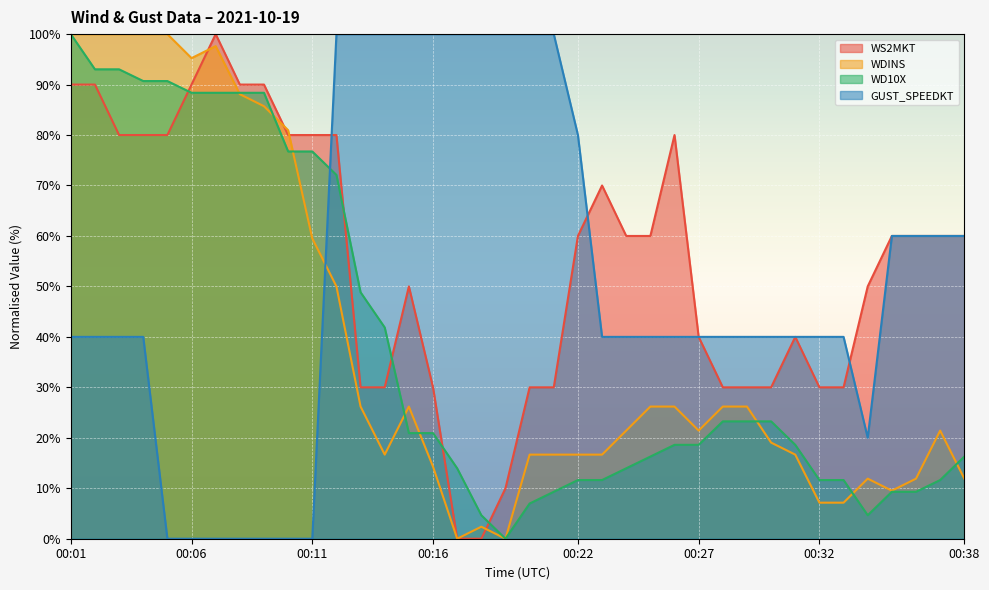

Which category has the highest value in the WD10X series?

00:01